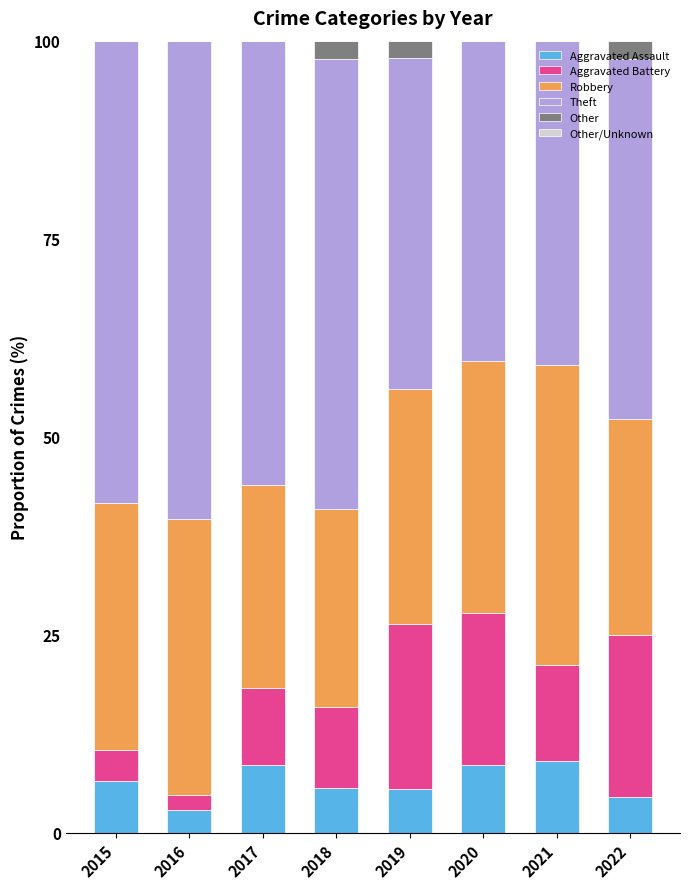

What is the highest value of the Aggravated Assault series?

9.1